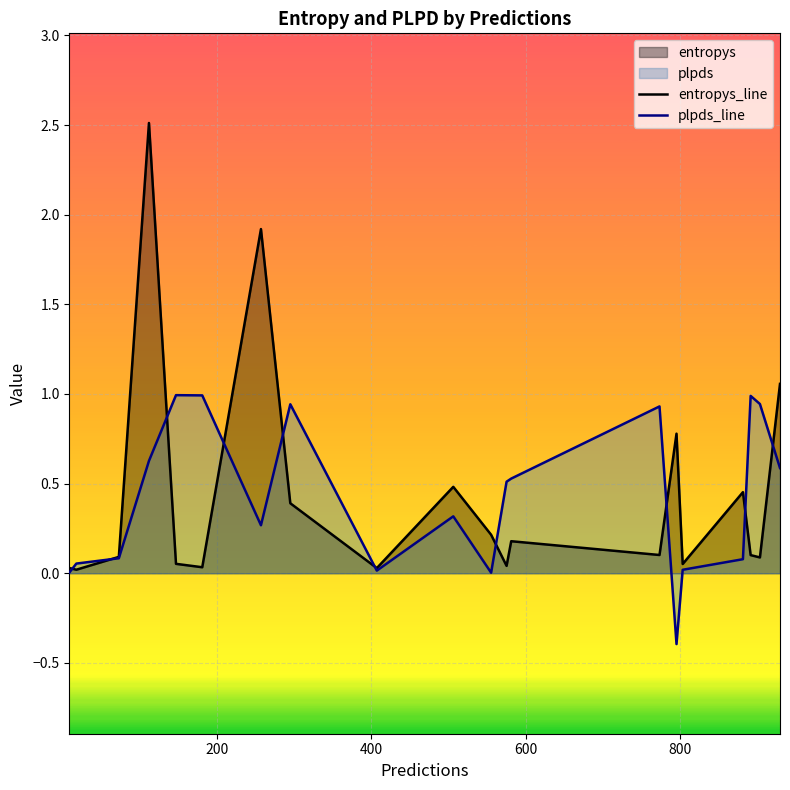

Which series ends up on top after the final intersection of plpds_line and entropys_line?

entropys_line